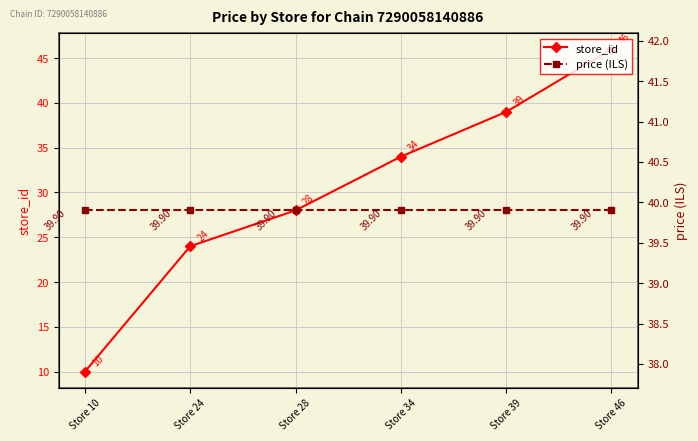

What are all the series names shown in the legend?

store_id, price (ILS)